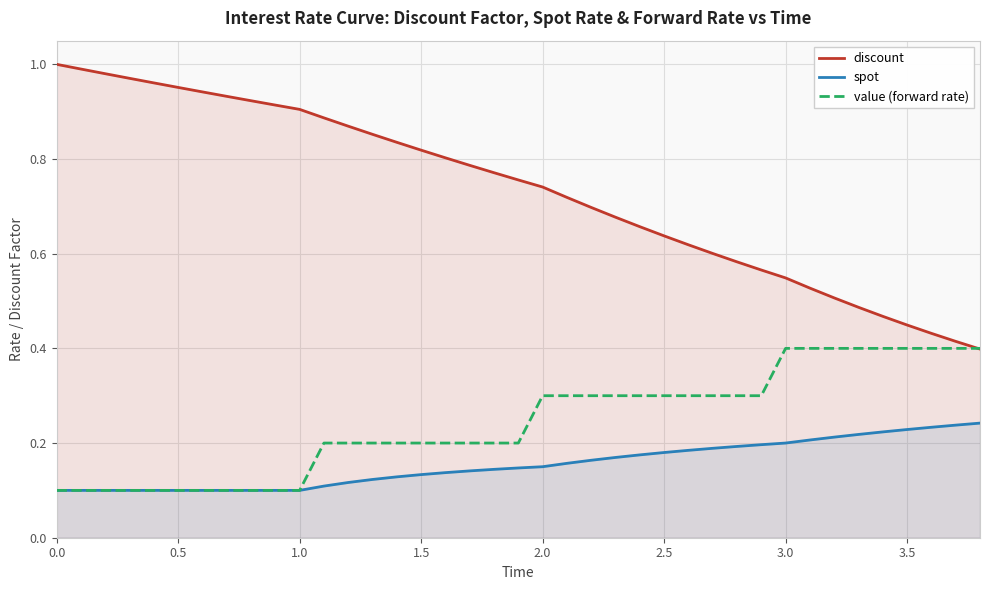

True or false: discount has more than 0 interior local peaks.

False